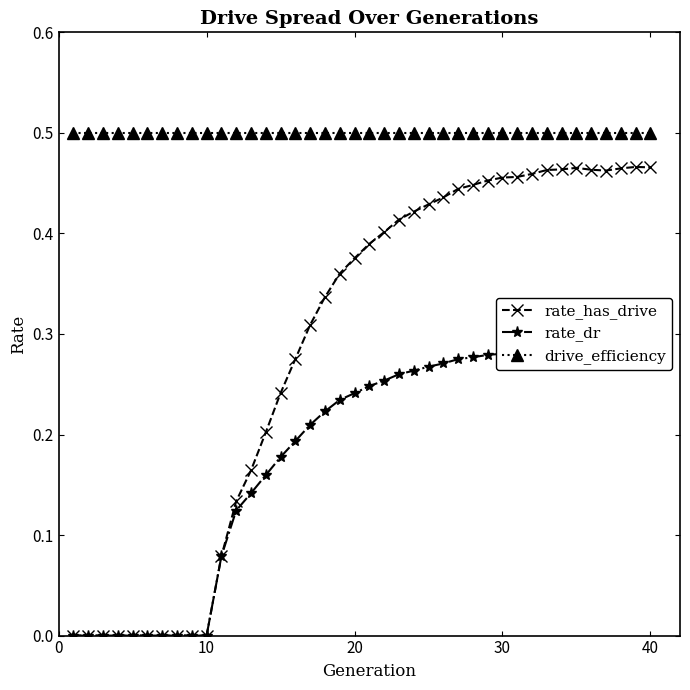

The value of drive_efficiency at 20 is 0.5. True or false?

True